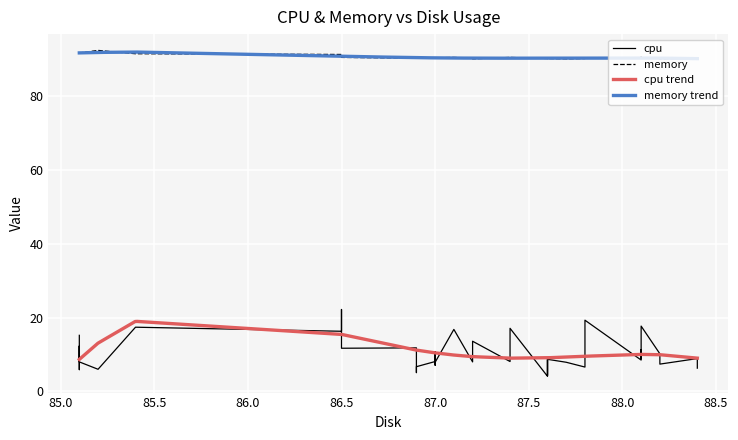

True or false: cpu has more than 0 points higher than both neighbors.

True